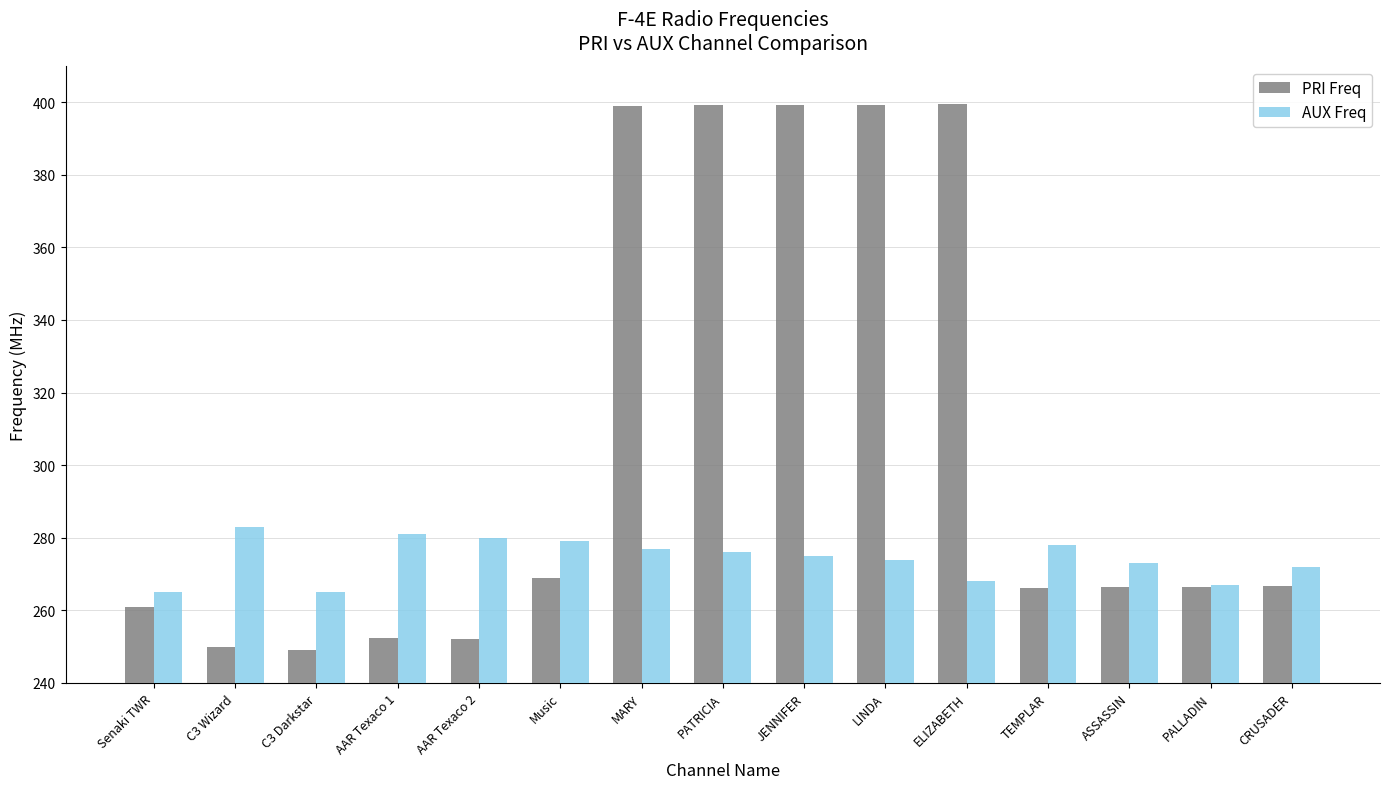

Which series has the largest range (max minus min)?

PRI Freq